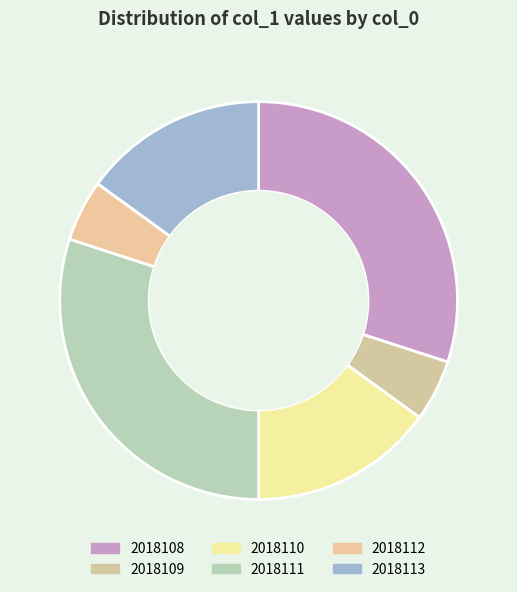

What percentage do 2018112 and 2018109 together represent?

10.0%